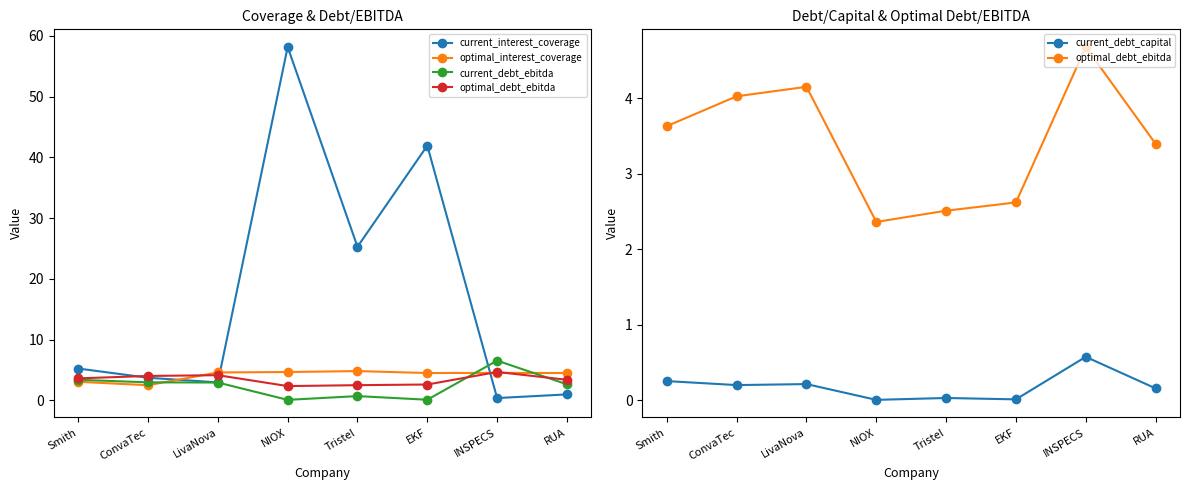

How many lines are shown in the chart?

5